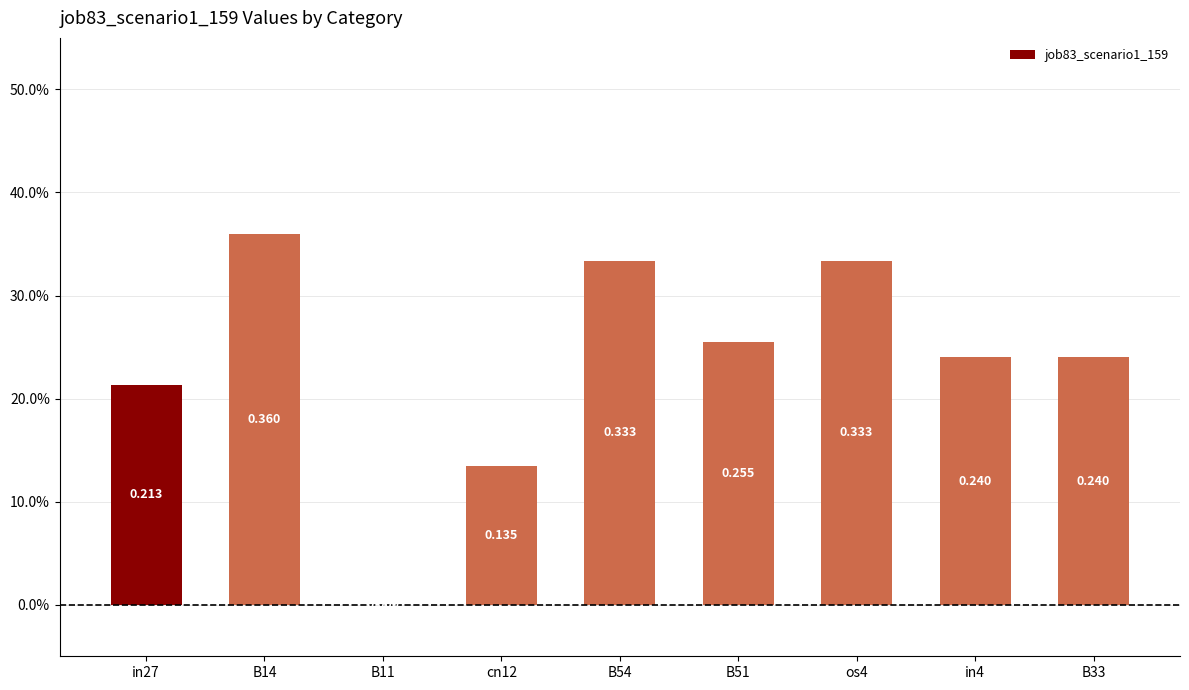

Reading right to left, list all the values displayed in this chart.

0.2	0.2	0.3	0.3	0.3	0.1	0.0	0.4	0.2